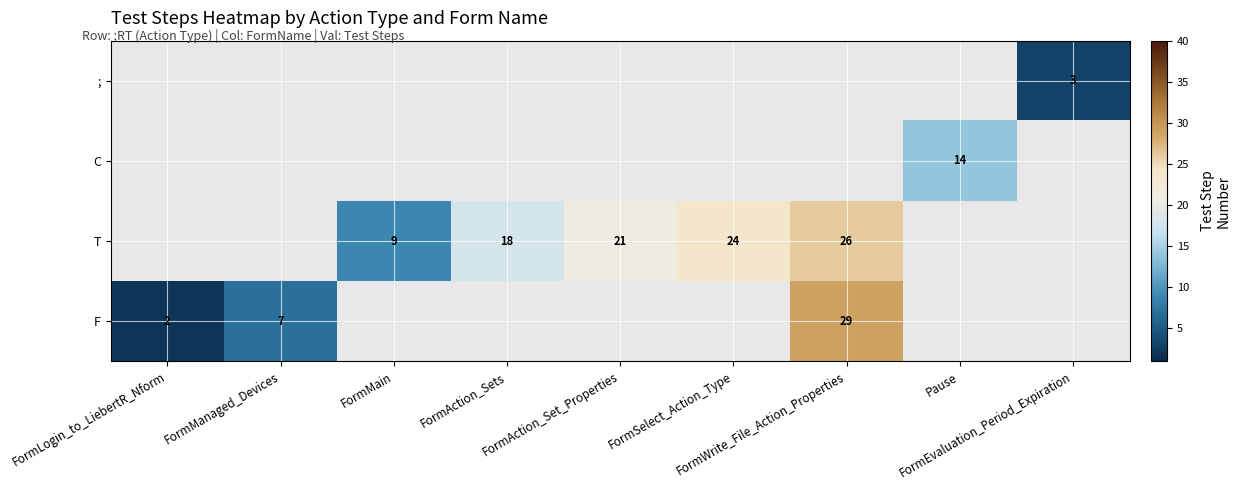

Which series has the widest spread of values?

F